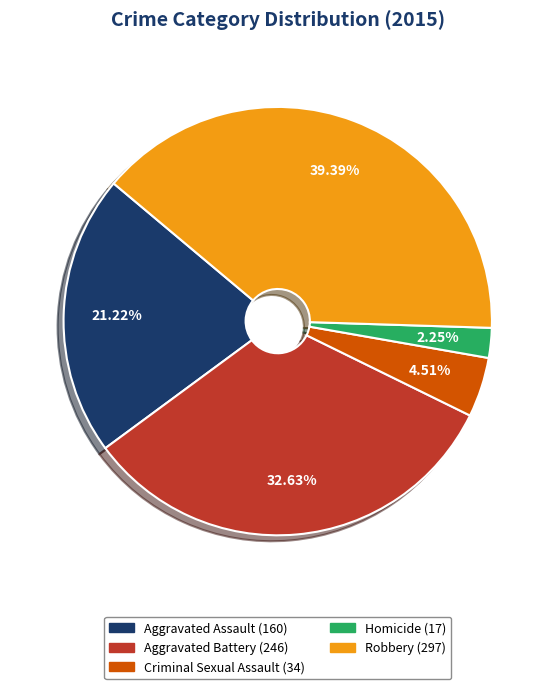

Is it true that Aggravated Battery is 33% of the pie?

True